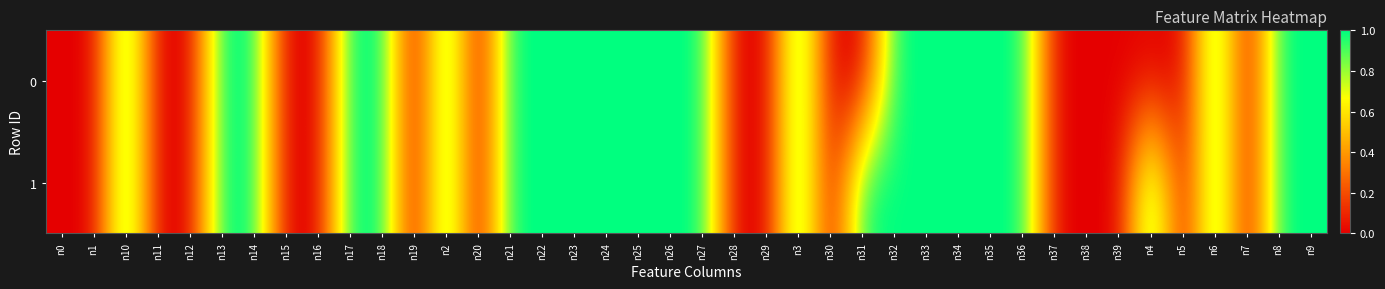

Rank the series by their average value, from highest to lowest.

1, 0